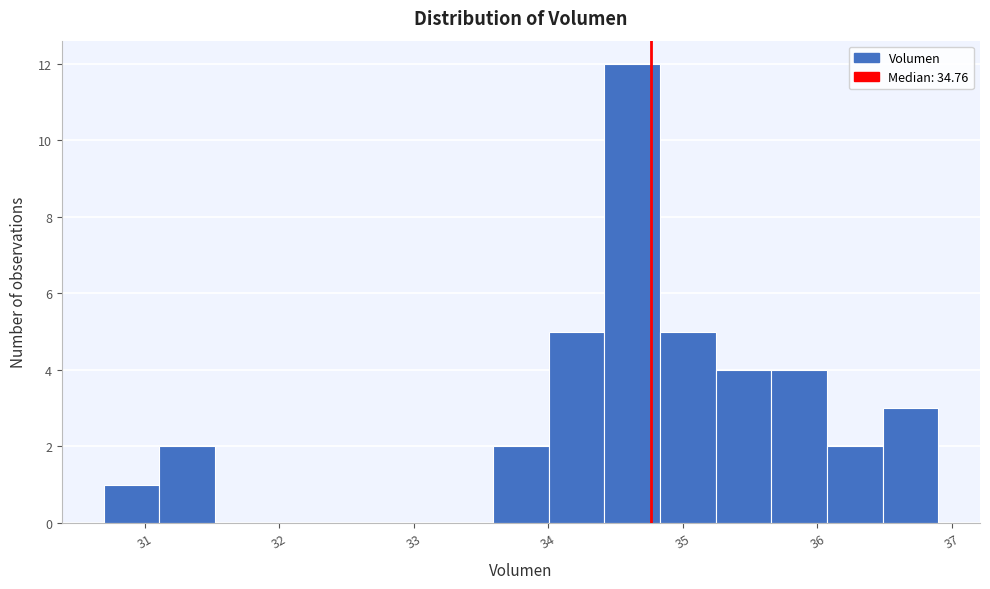

Over which range of the x-axis is the bar tallest?

34.4 to 34.8